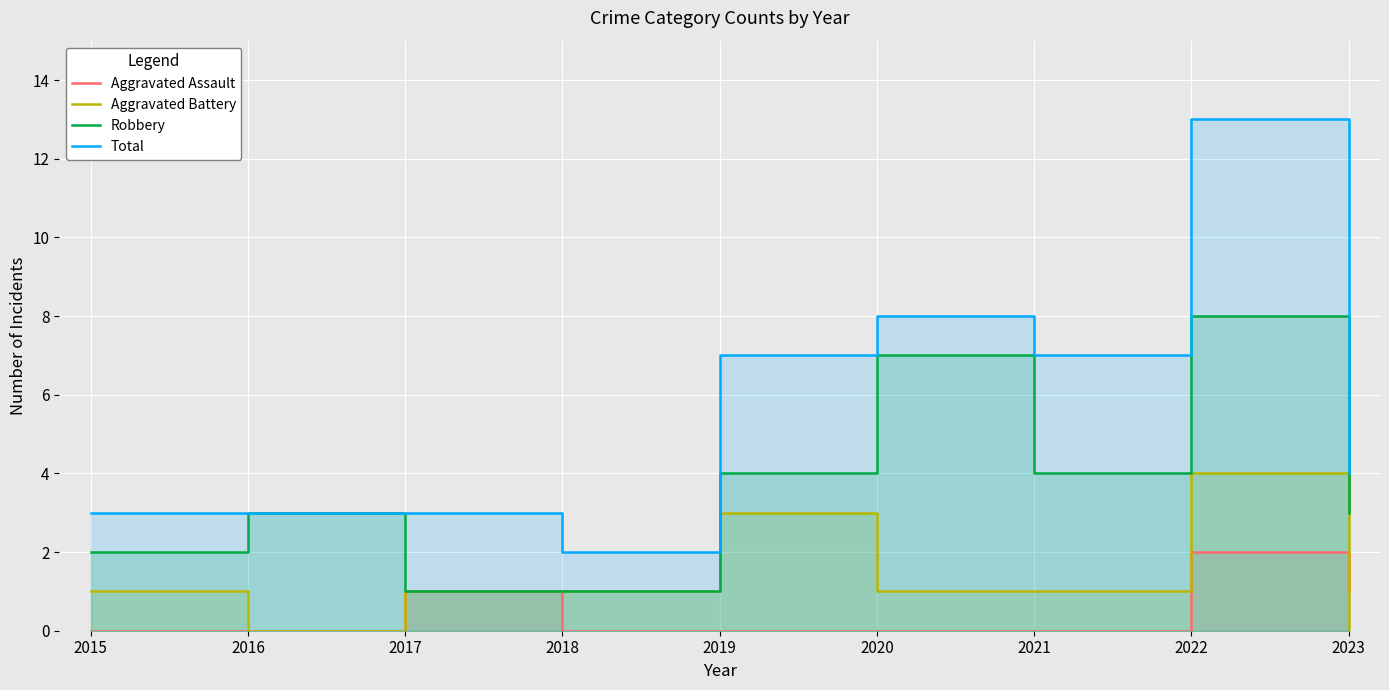

Which has a higher value, 2021 or 2020?

2021